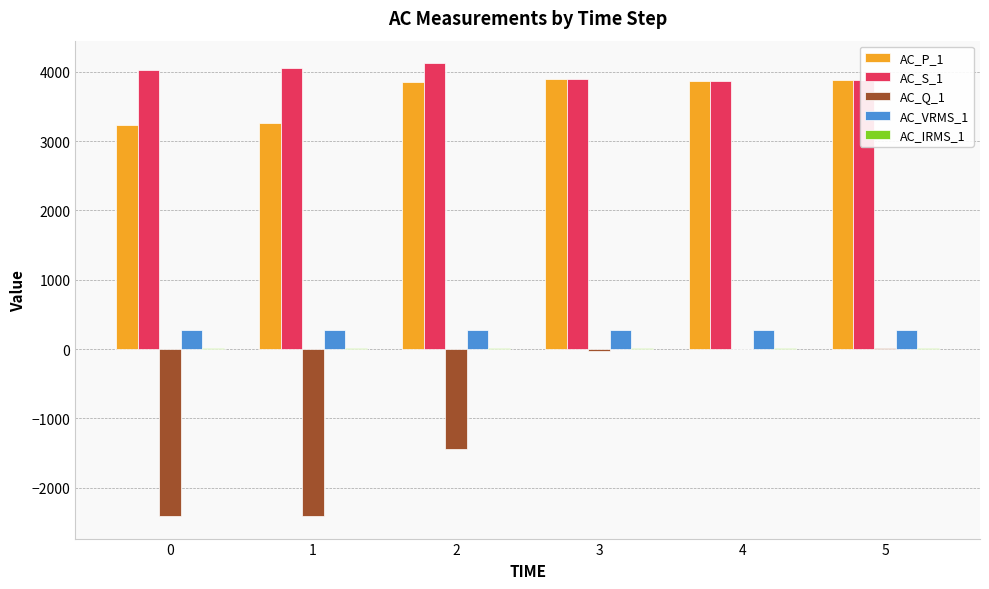

Is the value of AC_Q_1 at 2 greater than the value of AC_P_1 at 4?

No